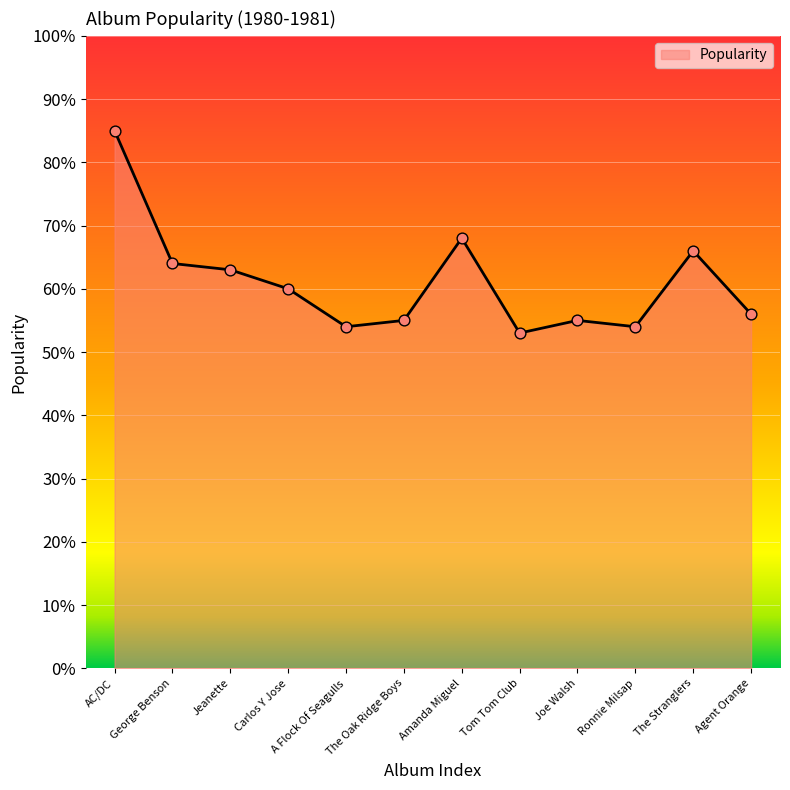

Between A Flock Of Seagulls and AC/DC, which is larger?

AC/DC